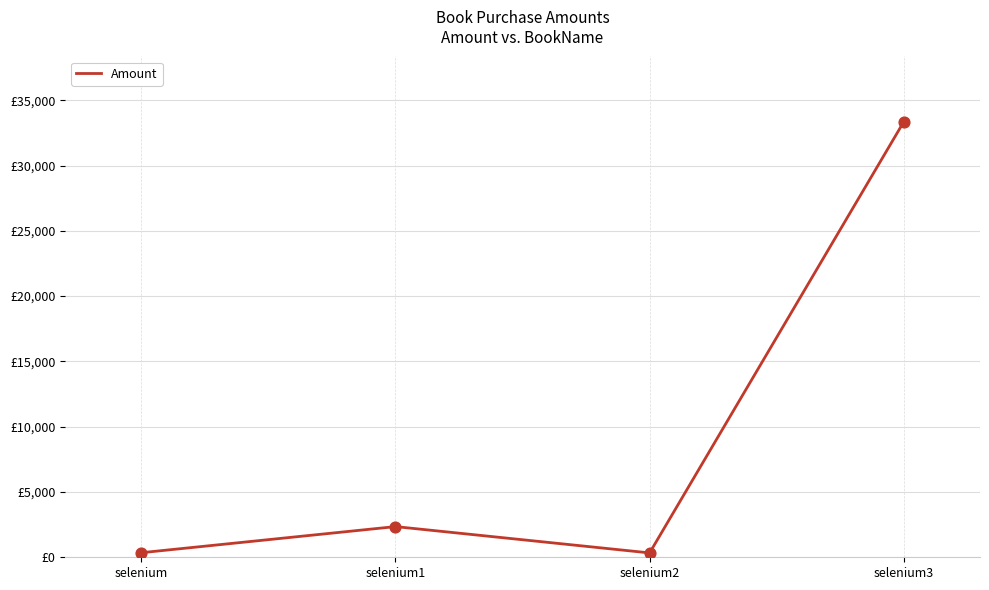

Approximately how many times larger is the value at selenium1 compared to selenium3?

0.1